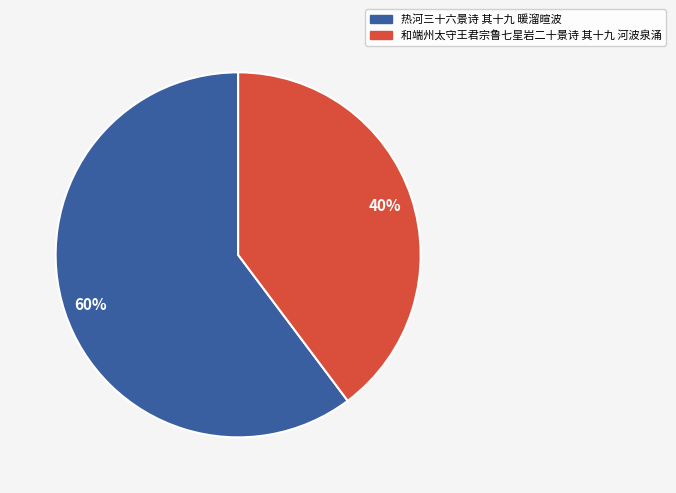

Approximately how many times larger is the value at 和端州太守王君宗鲁七星岩二十景诗 其十九 河波泉涌 compared to 热河三十六景诗 其十九 暖溜暄波?

0.7